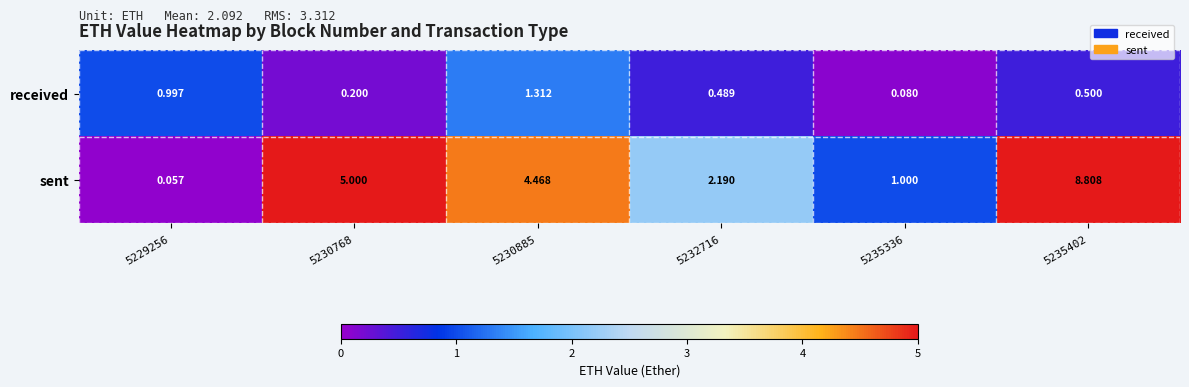

Between 5229256 and 5235336, which series saw the biggest shift?

sent